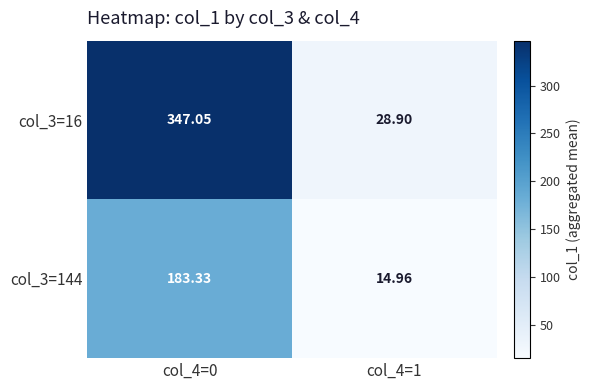

Which series has the widest spread of values?

col_3=16